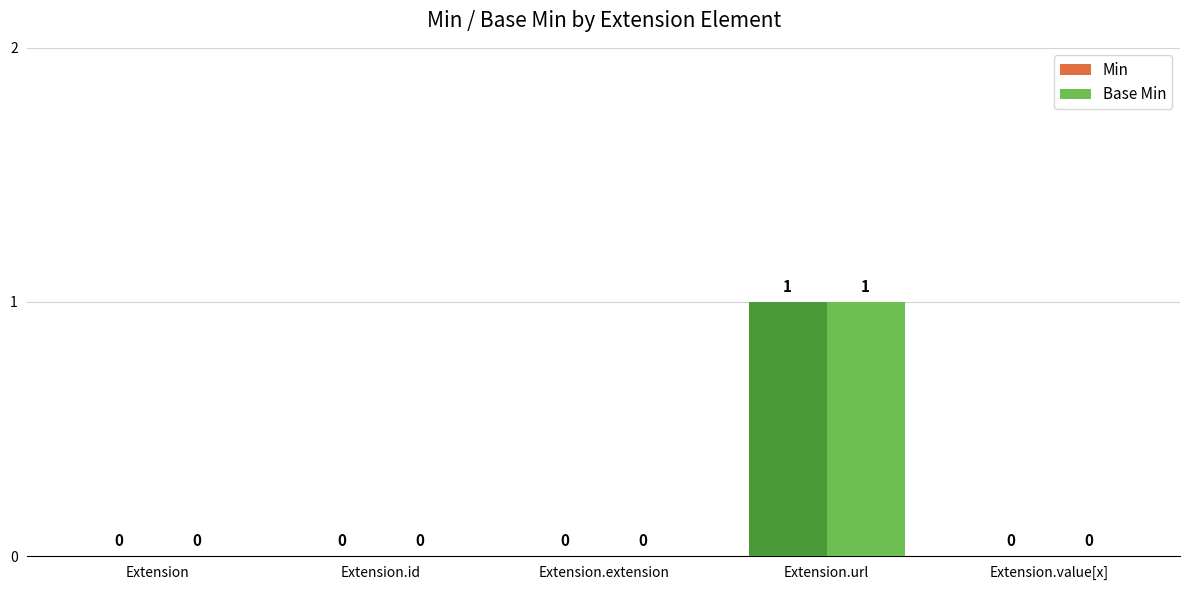

How many Min values are between 0 and 1?

5